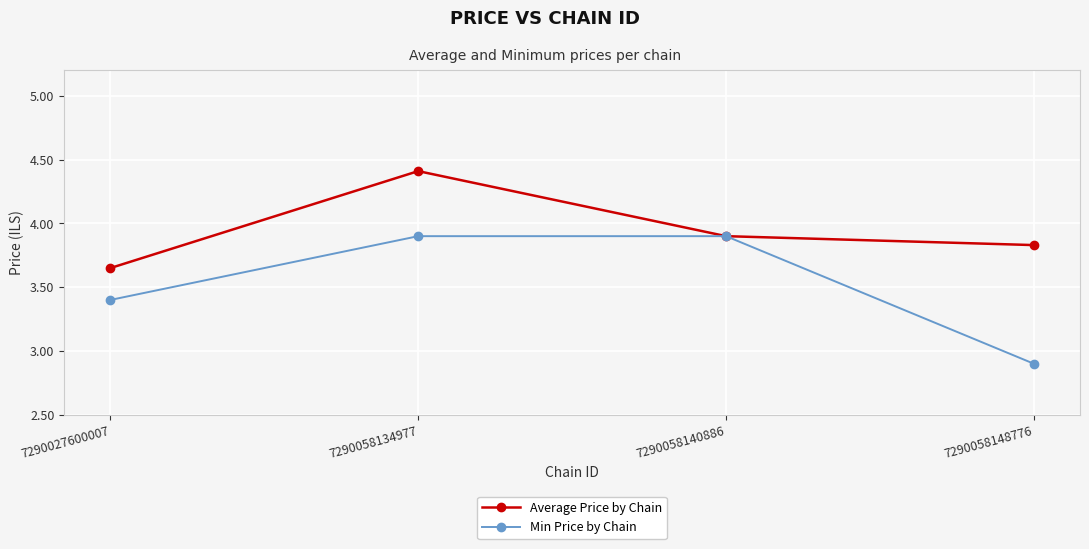

Which category has the highest value across all series?

7290058134977